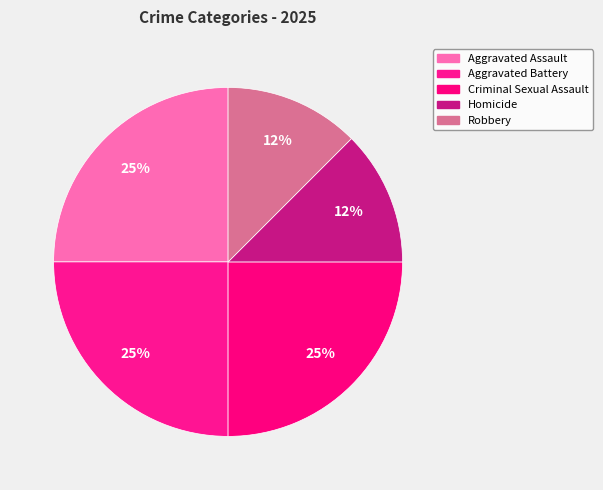

What is the total percentage of Robbery and Aggravated Assault?

37.5%